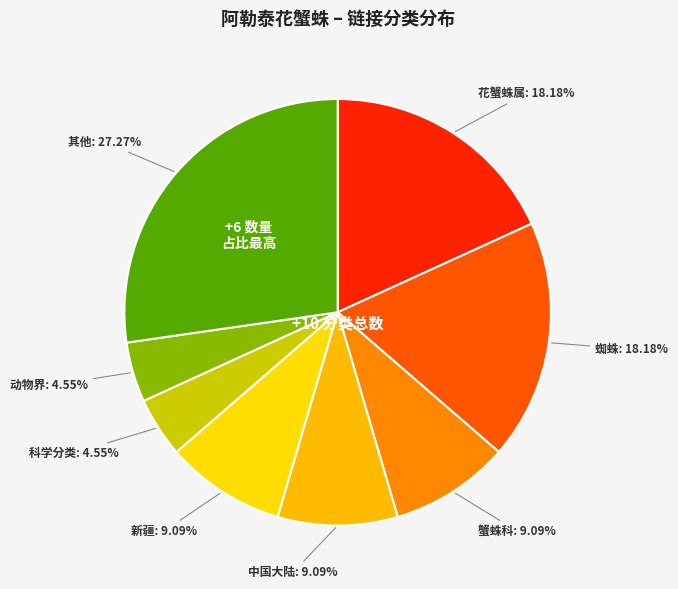

Do 新疆 and 动物界 together represent more than half of the pie?

No